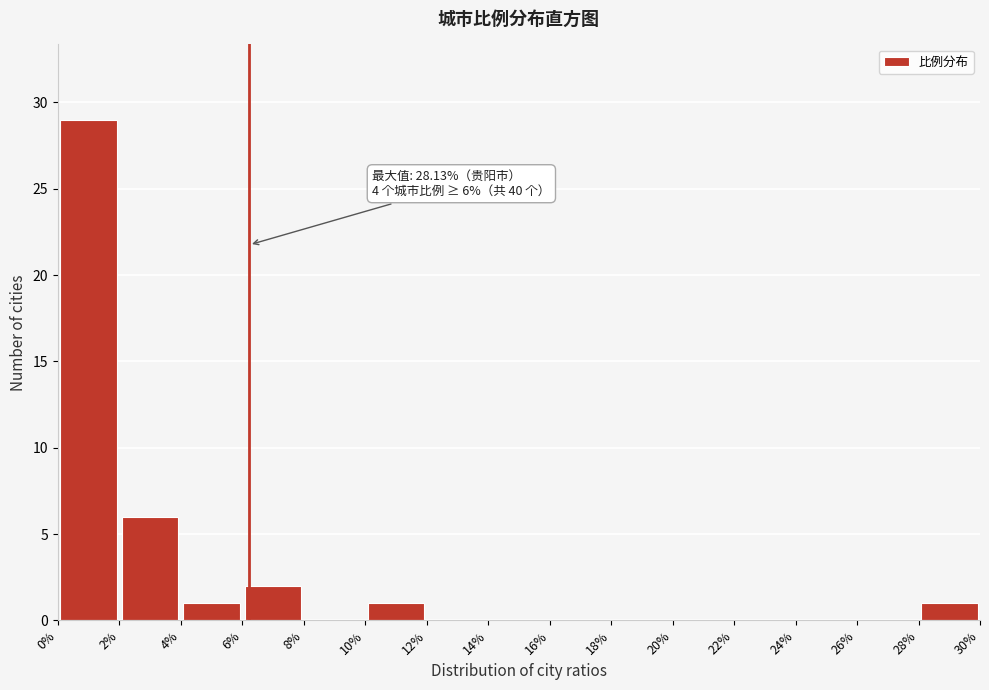

Over which range of the x-axis is the bar tallest?

0% to 2%